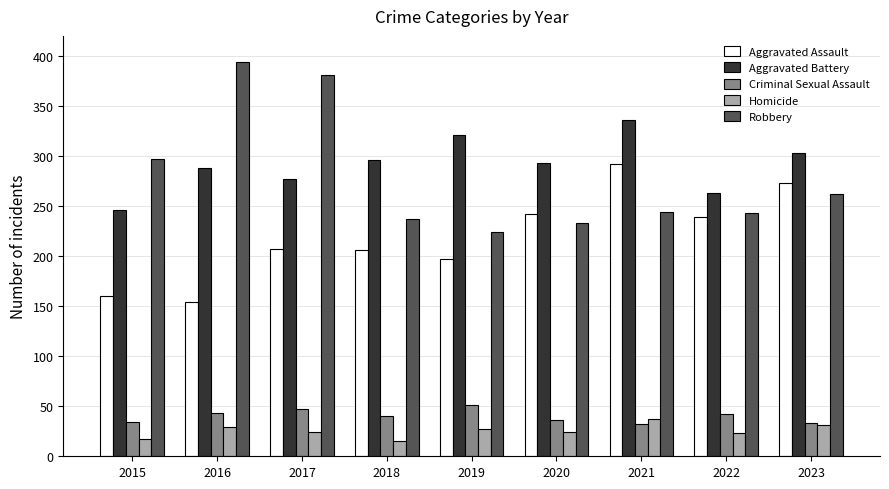

Is it true that Robbery equals 387 at 2021?

False